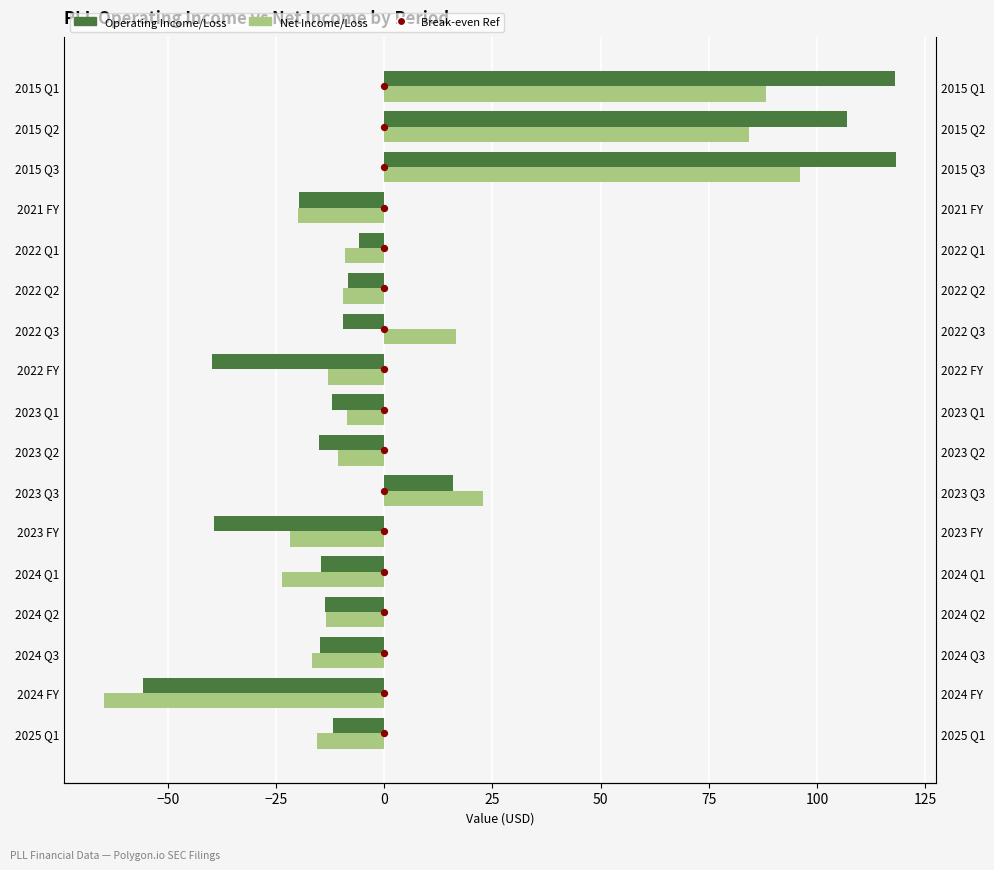

What is the total value across all series at 15?

206.4